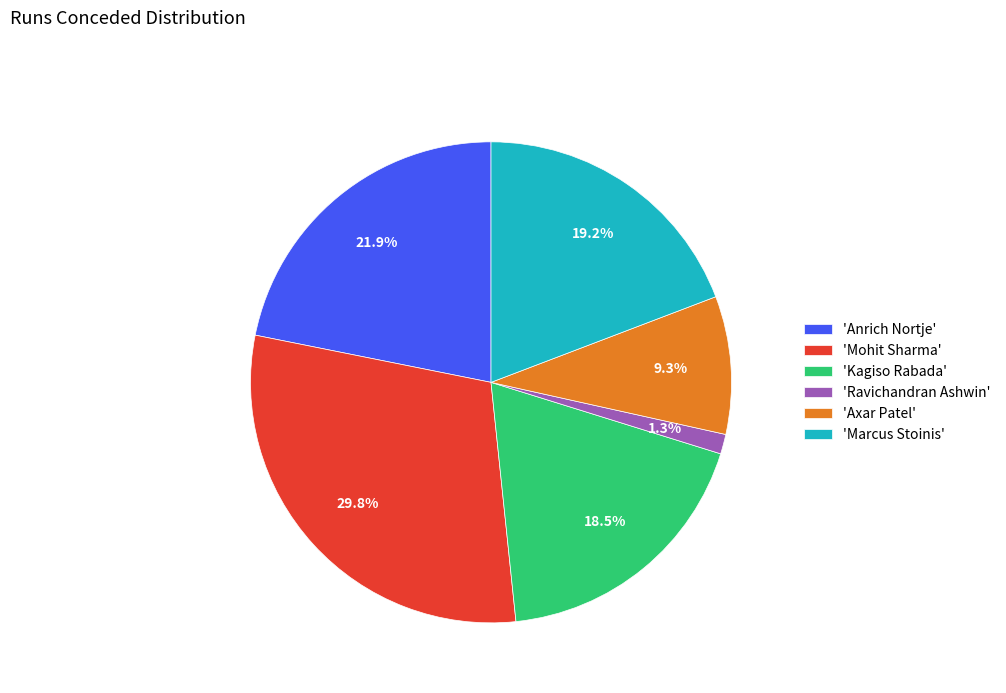

Combined, what portion of the pie is 'Kagiso Rabada' and 'Marcus Stoinis'?

37.7%